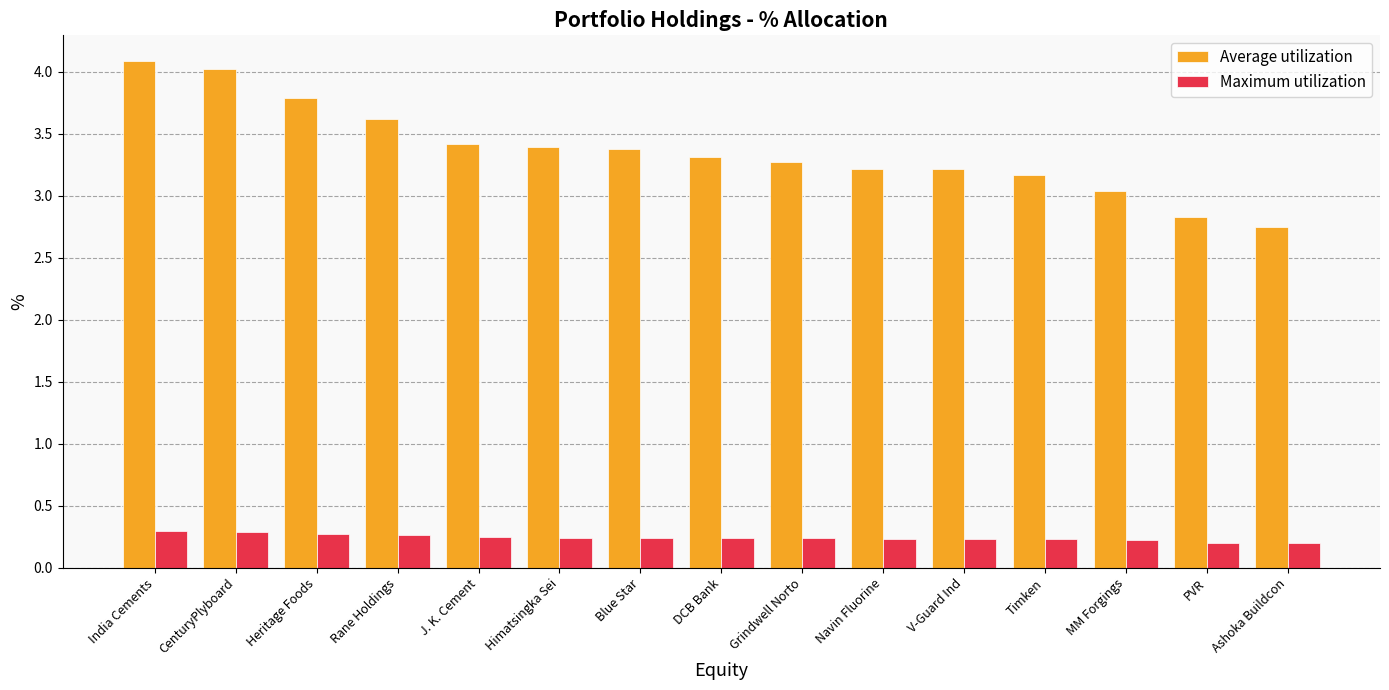

What is the difference between the Average utilization values at Grindwell Norto and PVR?

0.4